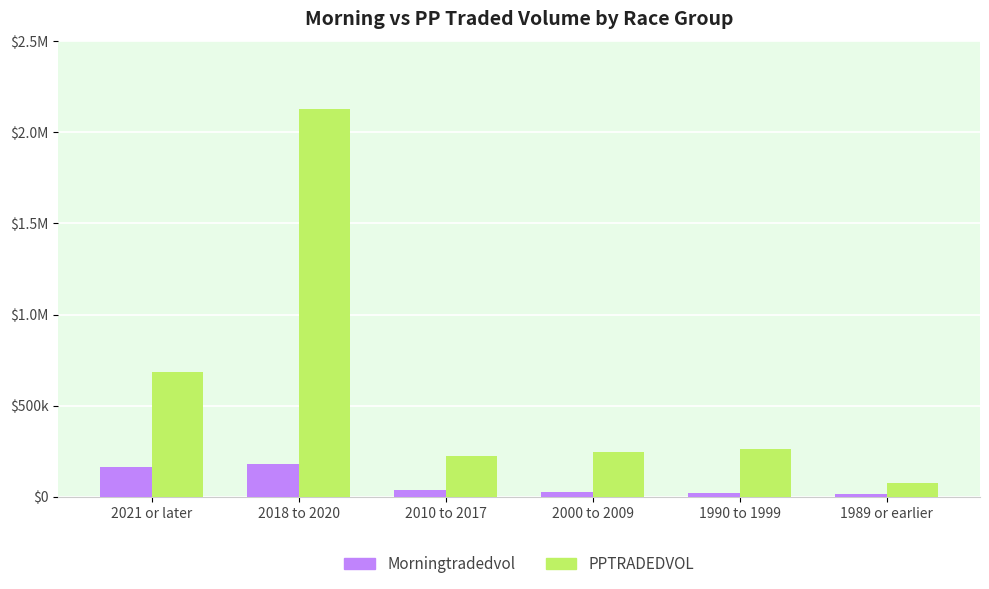

The PPTRADEDVOL series shows 60698.0 at 2010 to 2017. True or false?

False